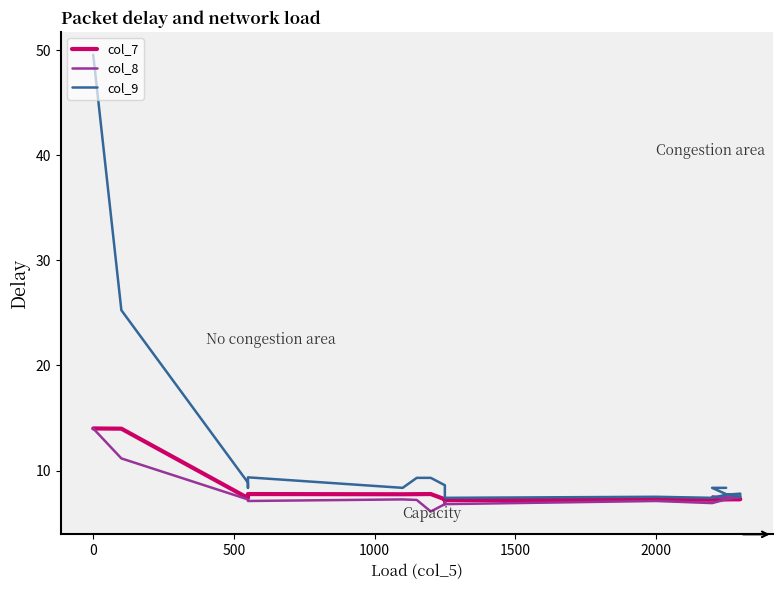

Does the chart have visible grid lines?

No